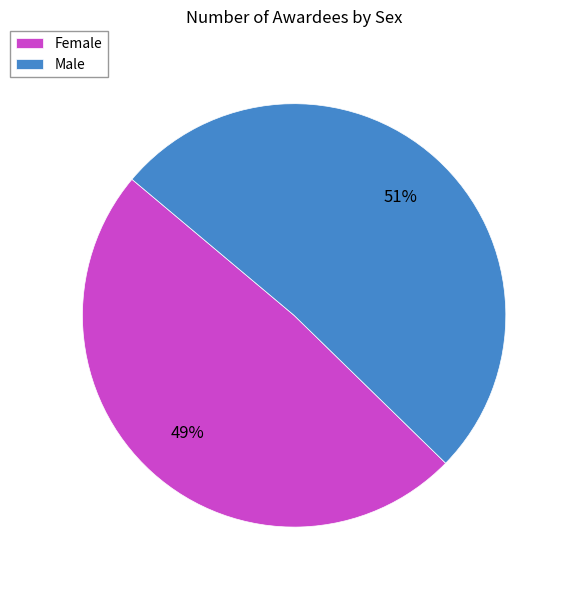

Approximately how many times larger is the value at Female compared to Male?

1.0